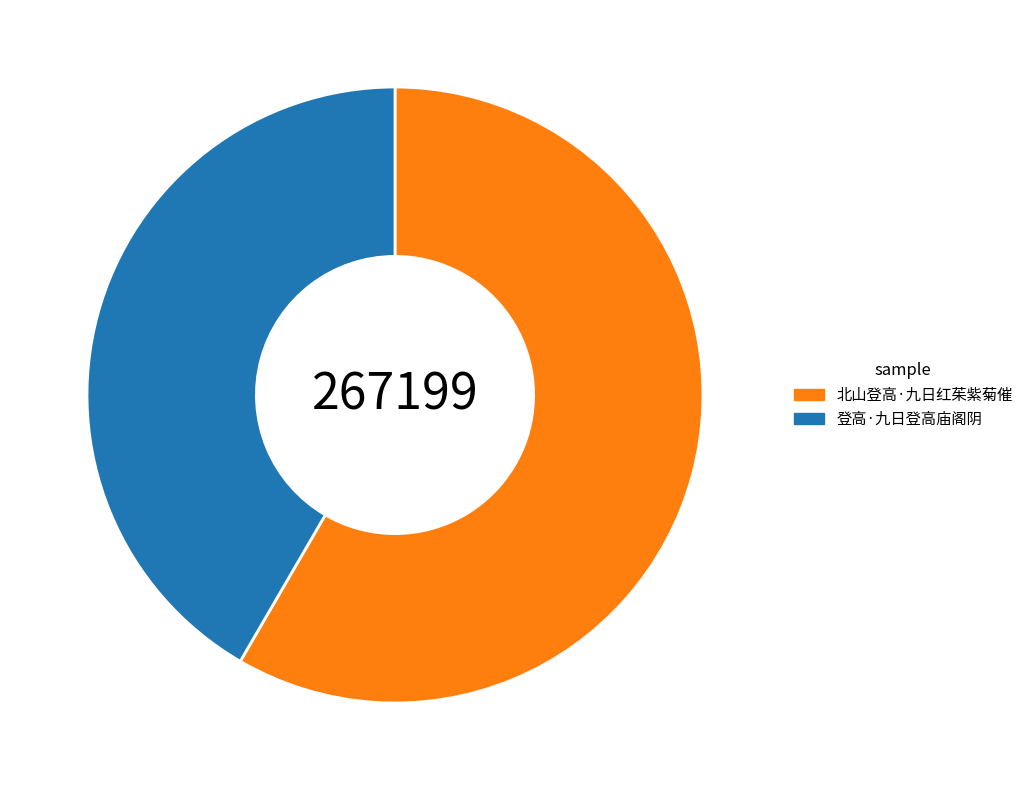

What is the smallest slice in the pie chart?

登高·九日登高庙阁阴